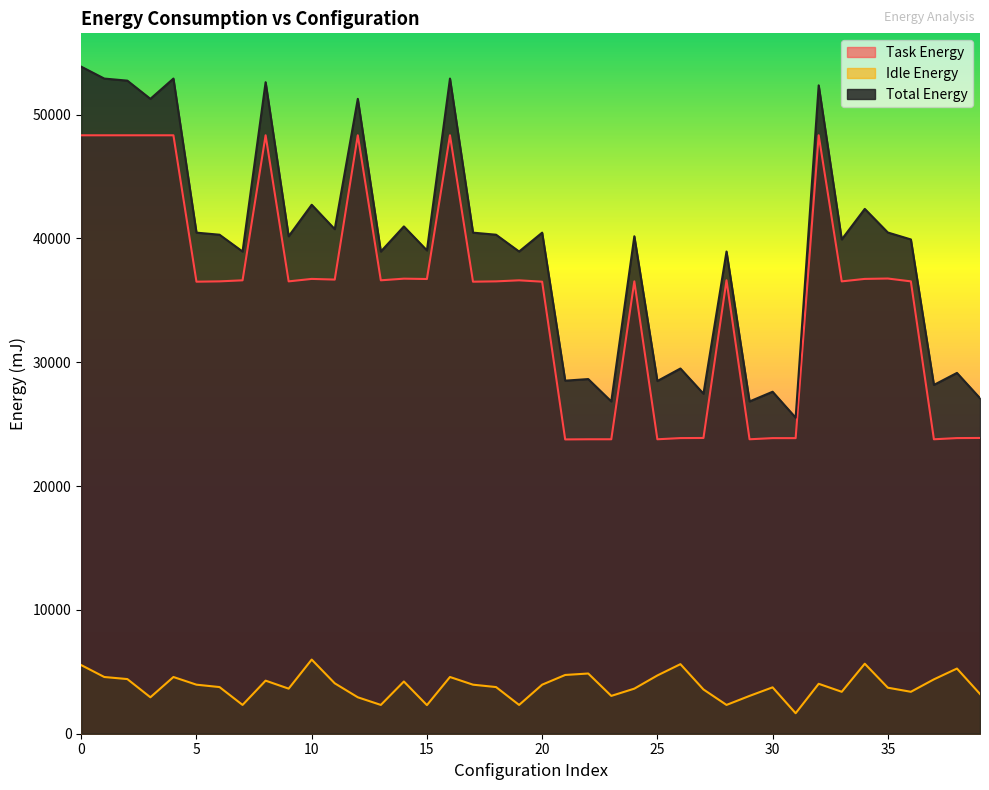

True or false: Idle Energy and Total Energy intersect in this chart.

False